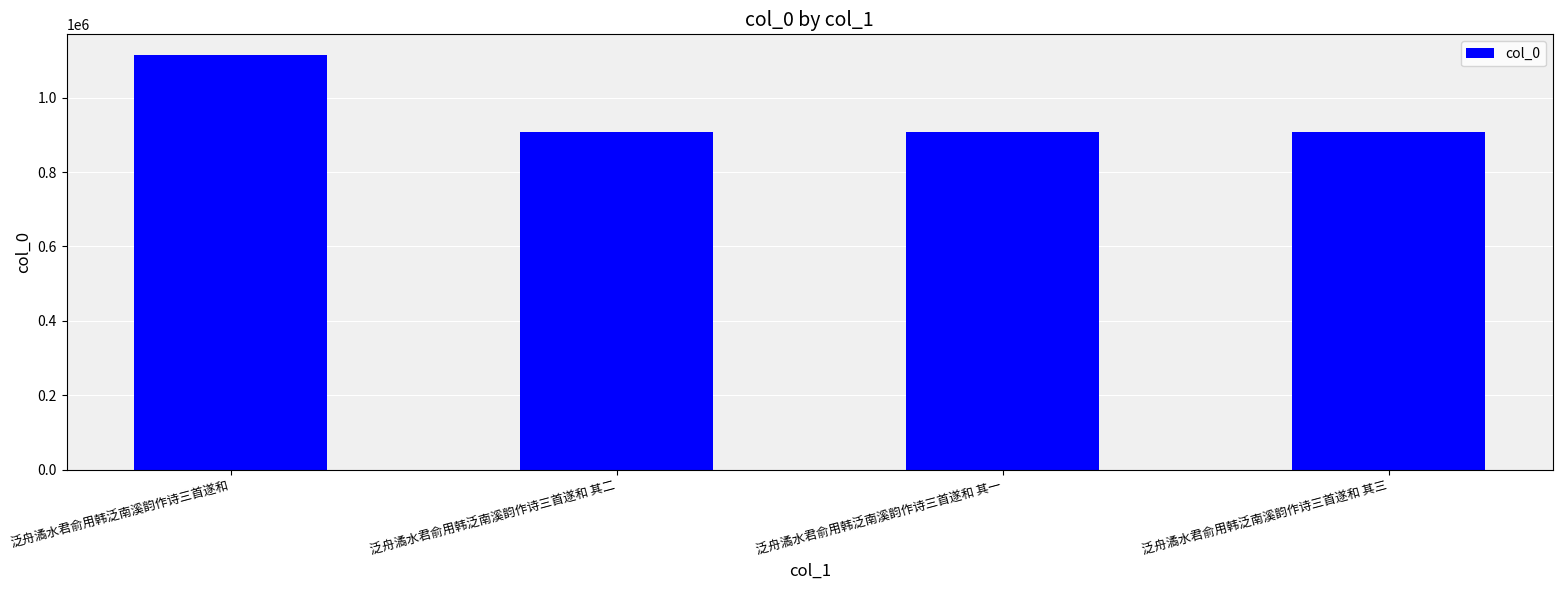

What is the difference between the maximum and minimum values?

207339